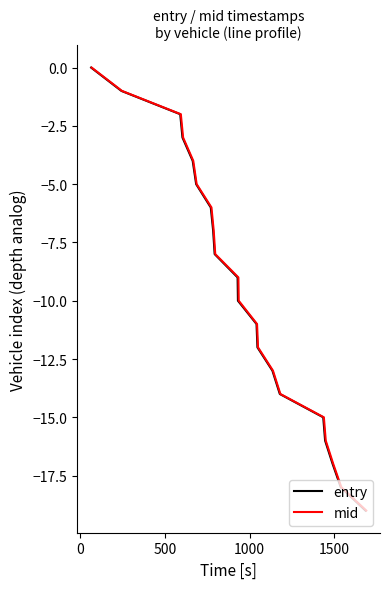

What is the minimum value for entry?

-19